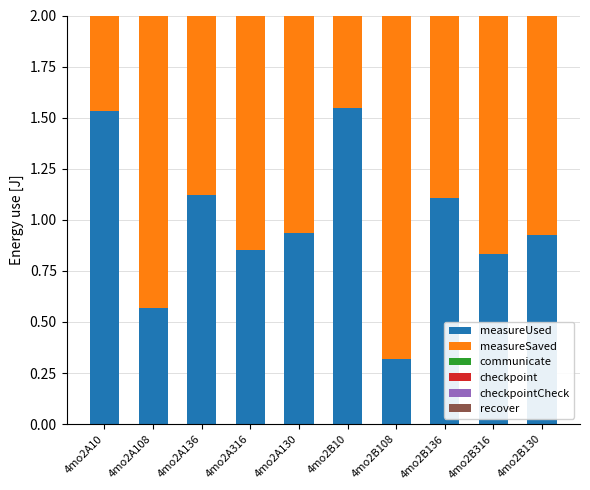

Which category has the lowest value in the measureUsed series?

4mo2B108